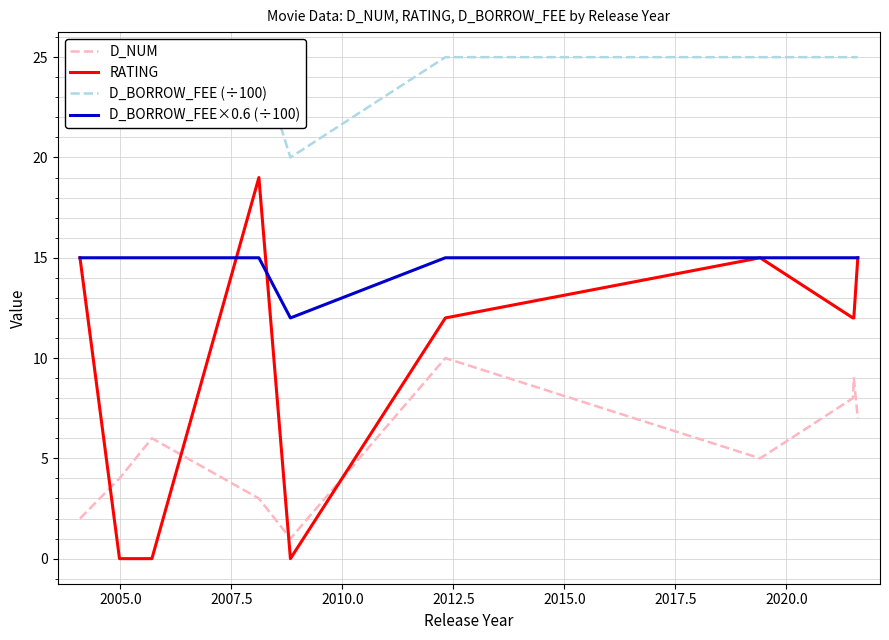

List the series in order of their peak value, highest first.

D_BORROW_FEE (÷100), RATING, D_BORROW_FEE×0.6 (÷100), D_NUM